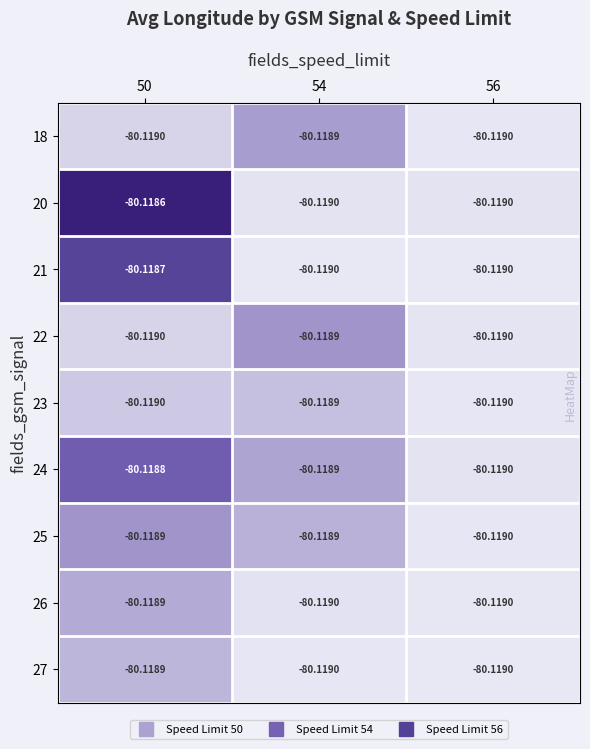

How many distinct data groups are displayed?

9